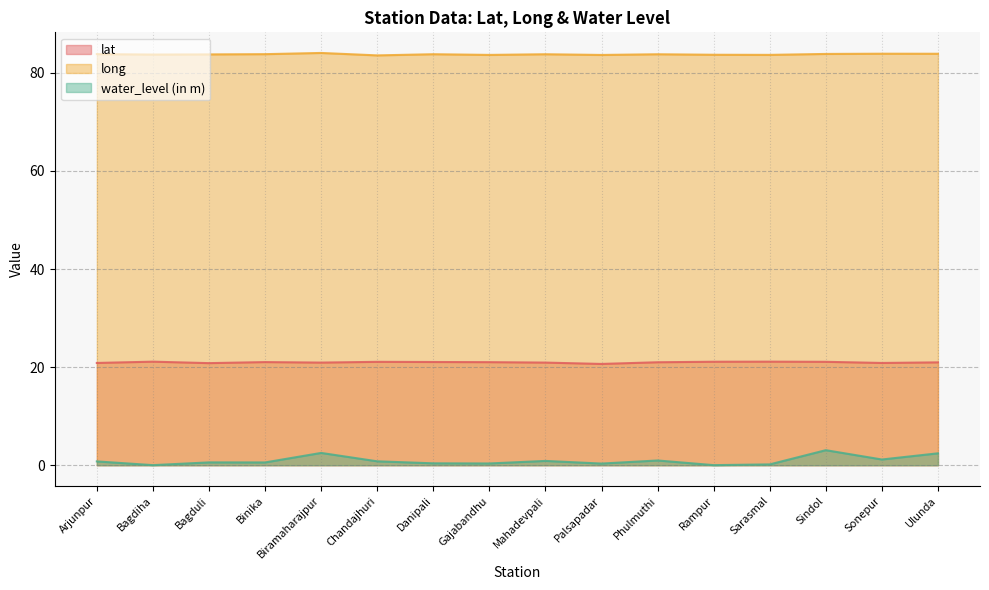

True or false: water_level (in m) has more than 1 interior local peaks.

True